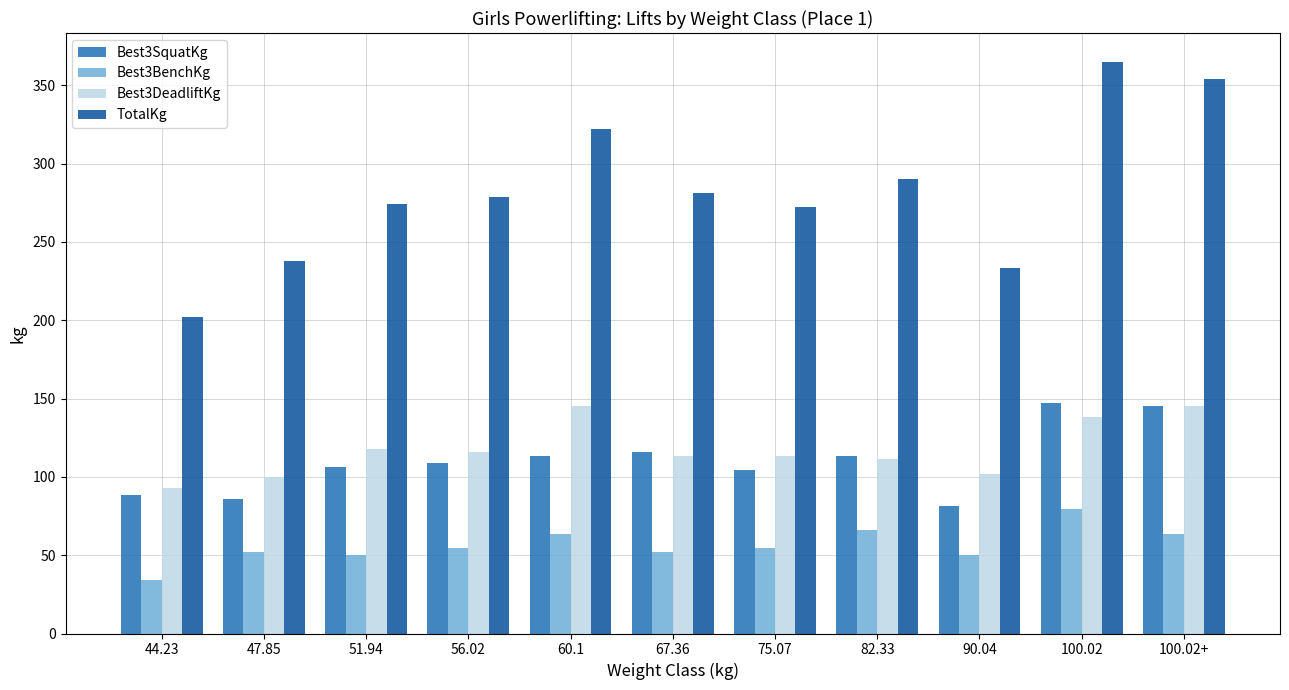

Between 44.23 and 56.02, which series saw the biggest shift?

TotalKg